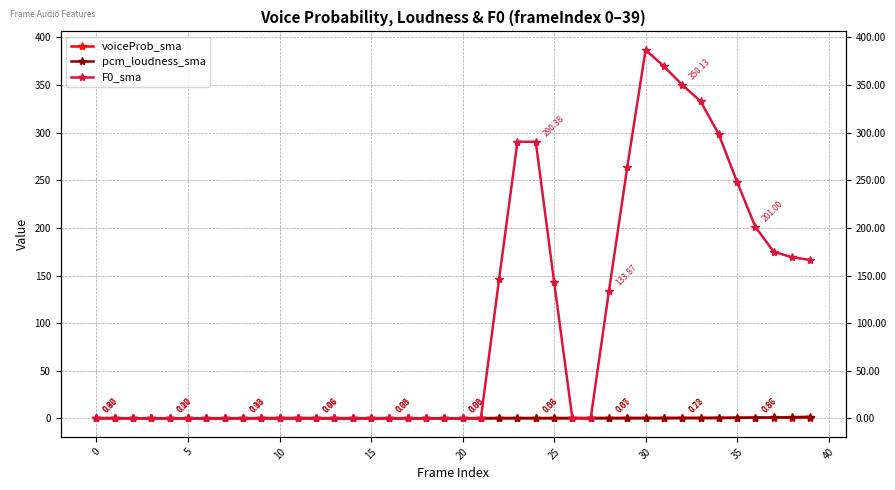

What are all the series names shown in the legend?

voiceProb_sma, pcm_loudness_sma, F0_sma